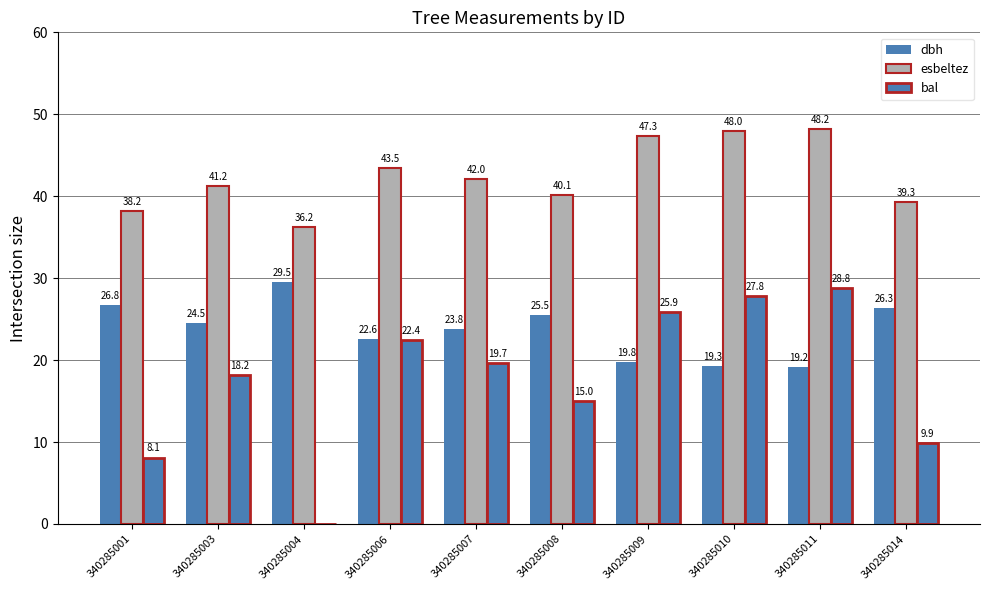

What is the difference between the highest and lowest values at 340285001?

30.1